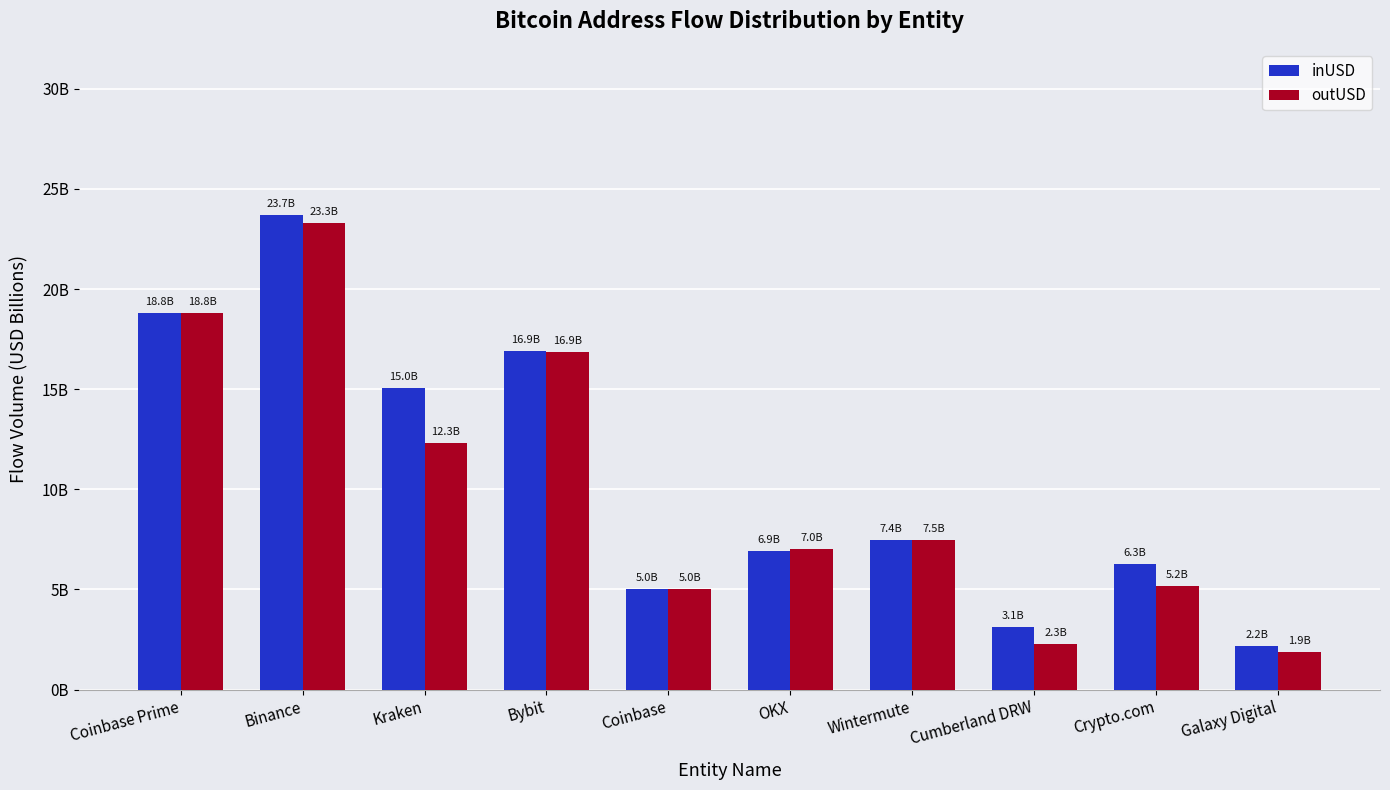

What is the label of the 3rd bar from the left?

Kraken